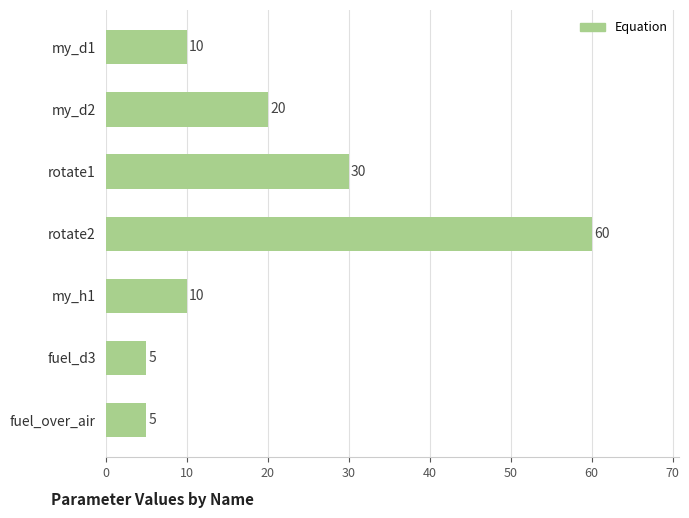

Which category has the highest value across all series?

rotate2